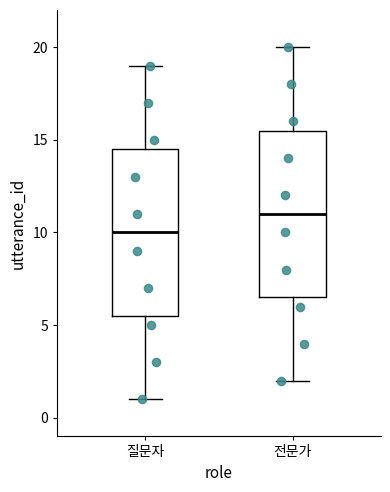

Reading left to right, transcribe this box plot: for each box, give where its median line is, the range the box spans, and where its two whiskers end, as read against the y-axis. The values are not printed on the chart, so give them approximately, as read against the axis.

질문자: median 10.0, box 5.5 to 14.5, whiskers 1.0 to 19.0
전문가: median 11.0, box 6.5 to 15.5, whiskers 2.0 to 20.0